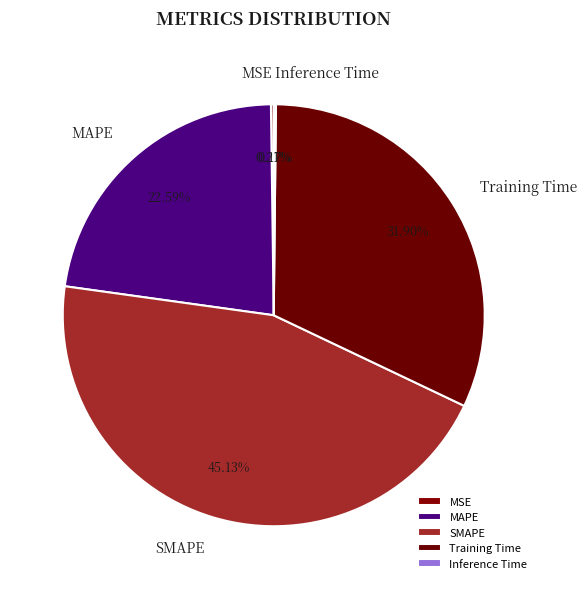

What percentage is NOT represented by MAPE?

77.4%